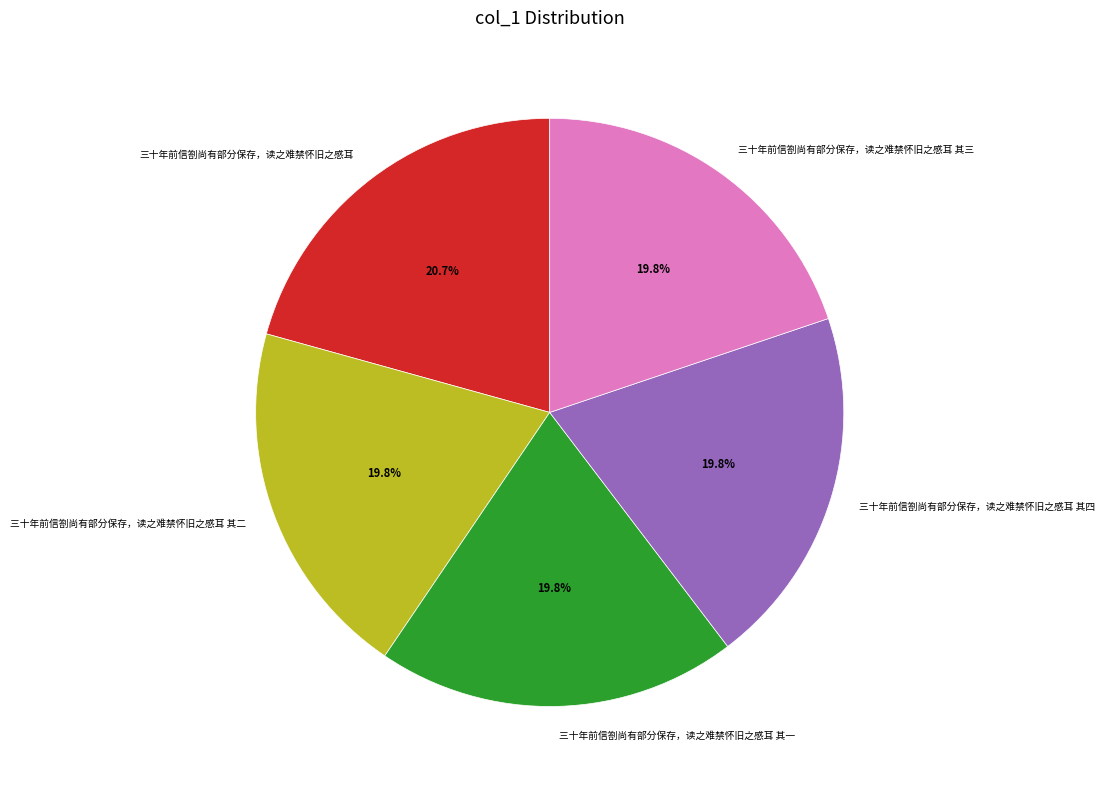

What percentage is NOT represented by 三十年前信劄尚有部分保存，读之难禁怀旧之感耳 其三?

80.2%